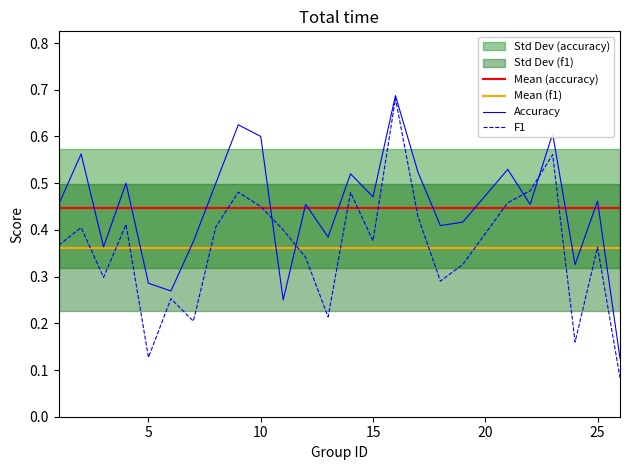

What is the average value of the accuracy series?

0.4